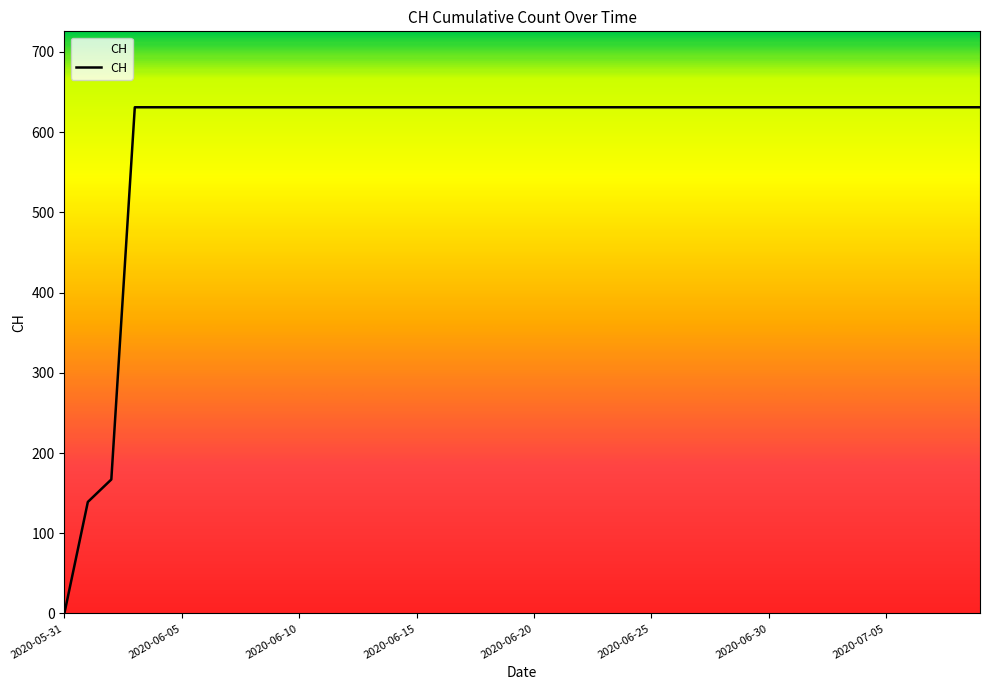

What is the maximum value shown in the chart?

631